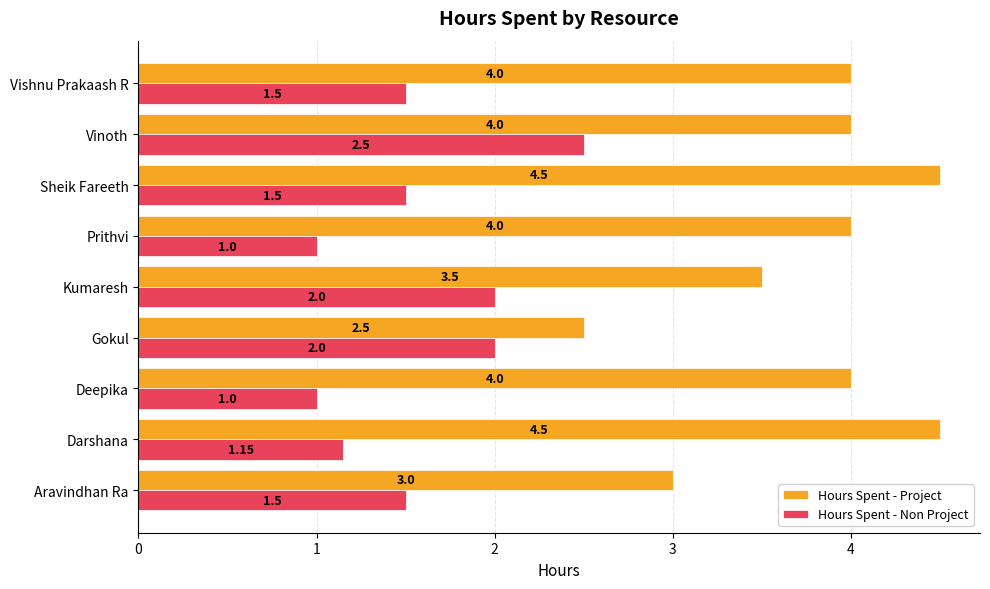

Rank the series at Prithvi from lowest to highest value.

Hours Spent - Non Project, Hours Spent - Project